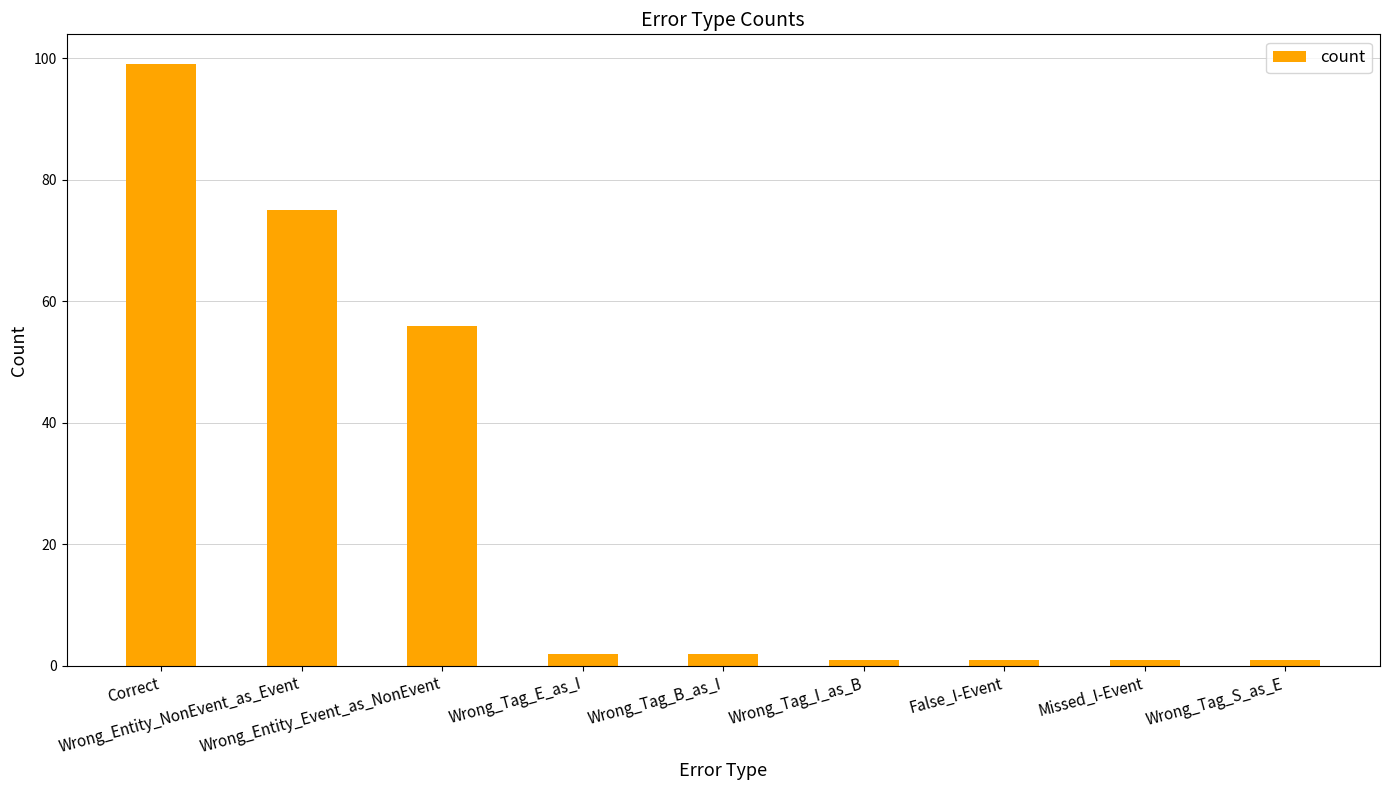

How many bars are there in total?

9